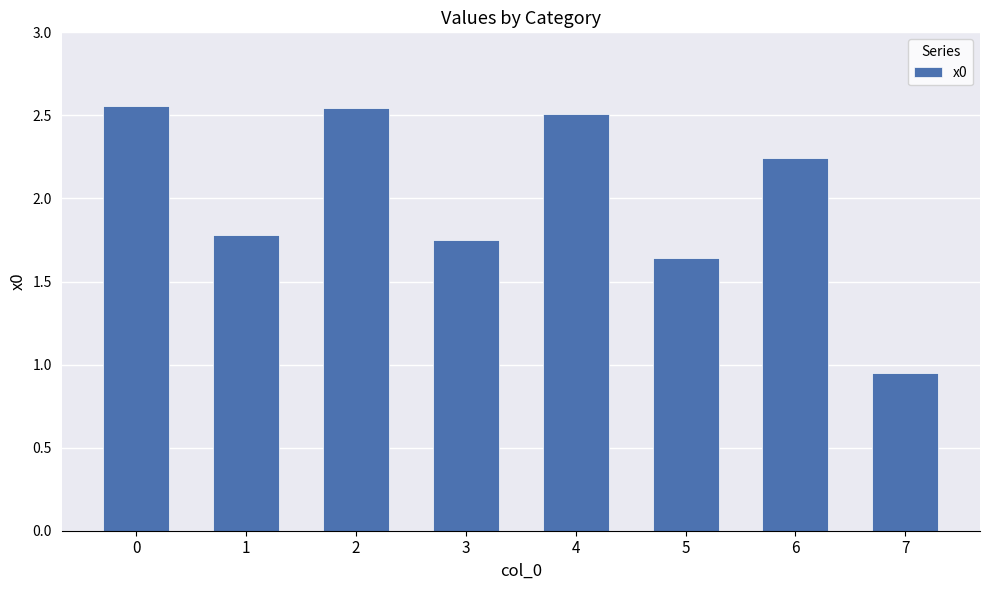

Is it true that the value at 7 is 0.6?

False